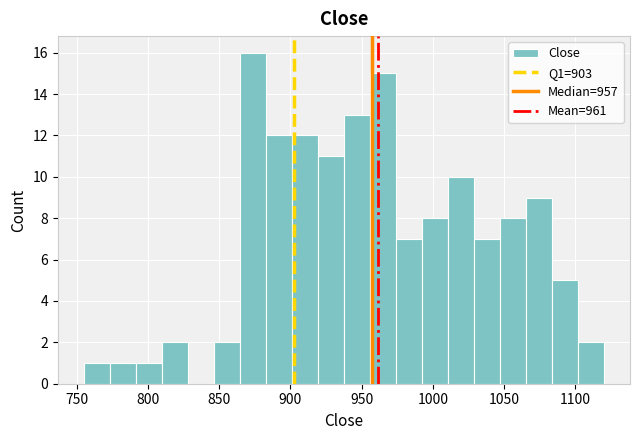

Around what value on the x-axis is the tallest bar? Give the approximate position of its centre, as read against the axis.

875